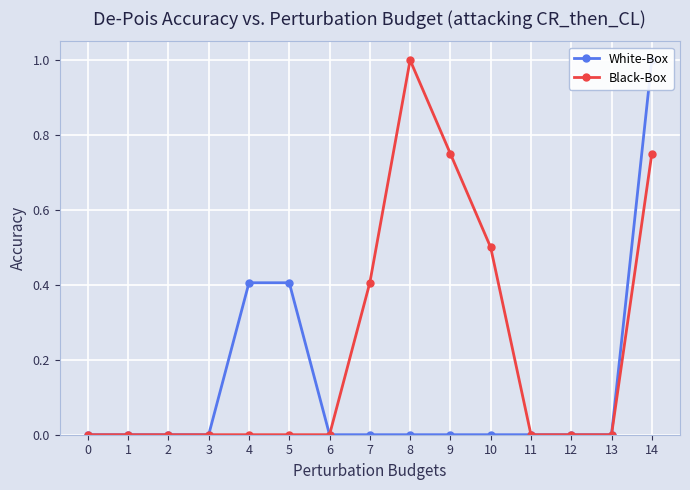

Between 7 and 11, which series saw the biggest shift?

Black-Box